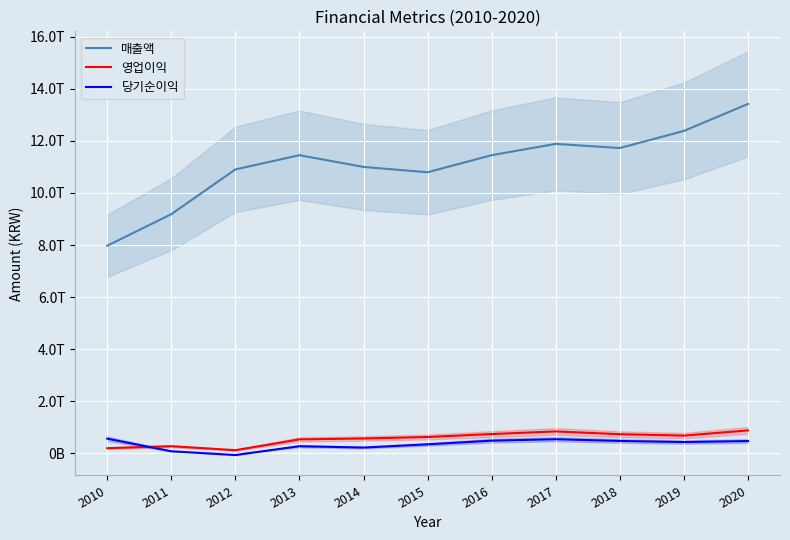

Where is the first local maximum for 당기순이익?

2013